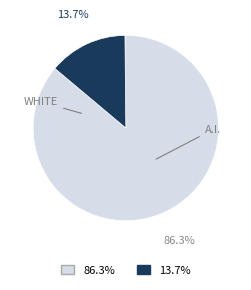

Does any single category account for the majority?

Yes